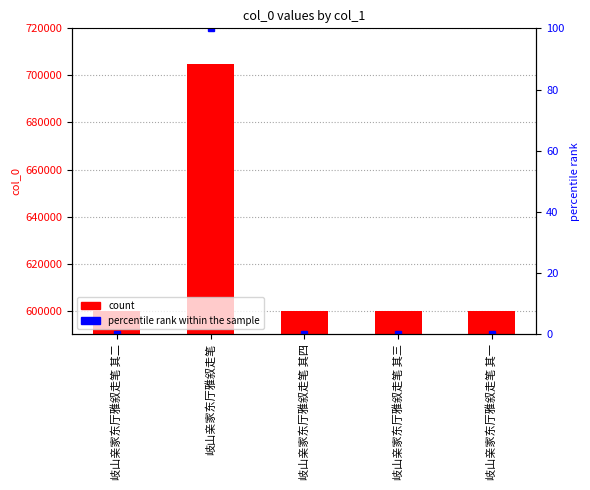

How many groups of bars are there?

5